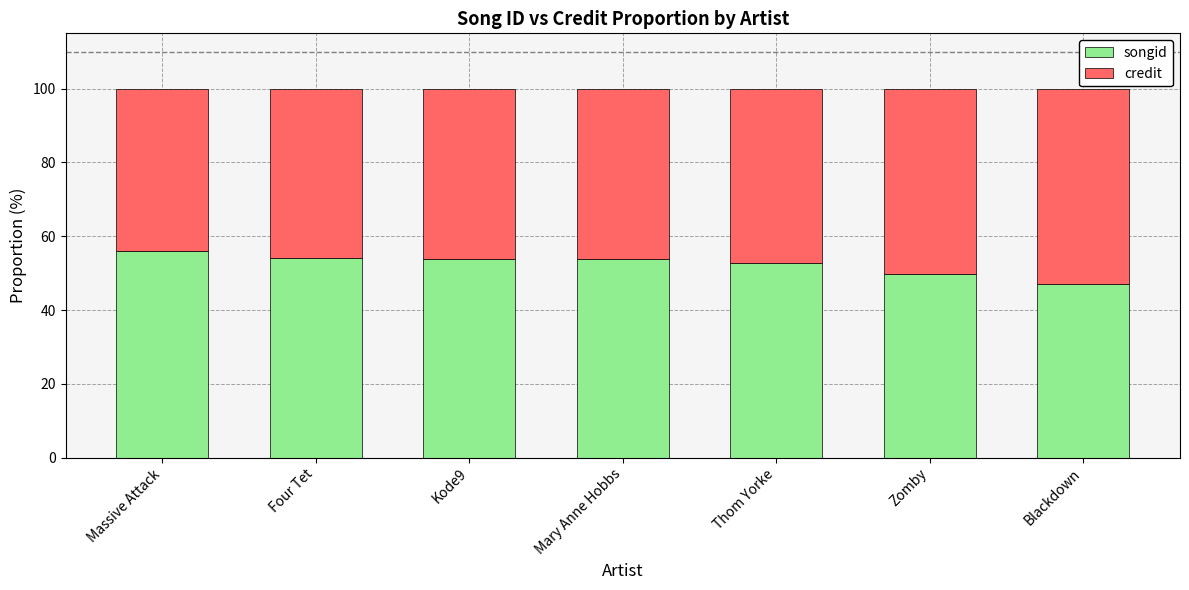

How many bars are there in total?

7